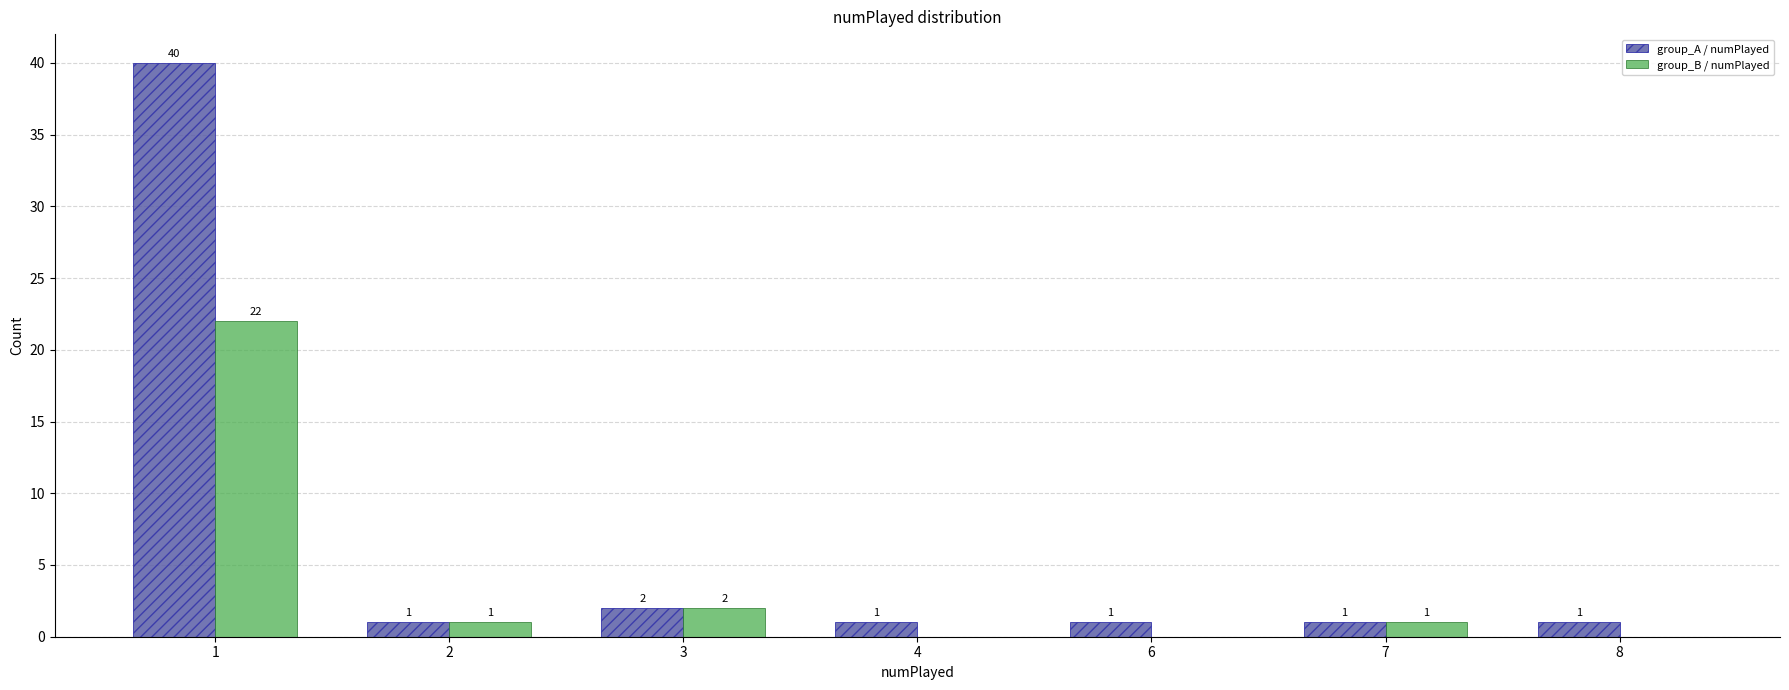

At which category is the sum across all series the highest?

1